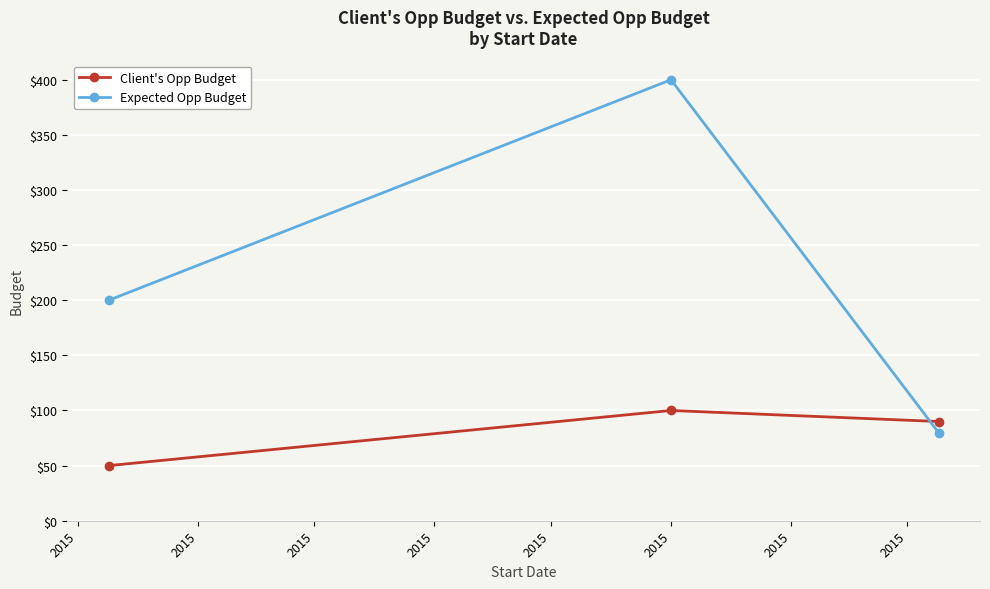

What is the sum of all Expected Opp Budget values?

680